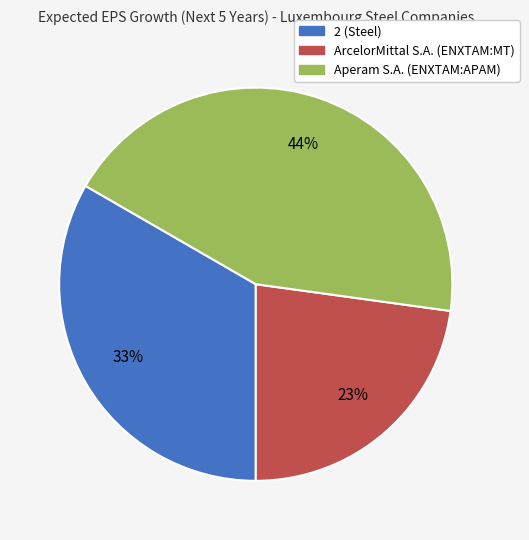

Between Aperam S.A. (ENXTAM:APAM) and 2 (Steel), which is larger?

Aperam S.A. (ENXTAM:APAM)